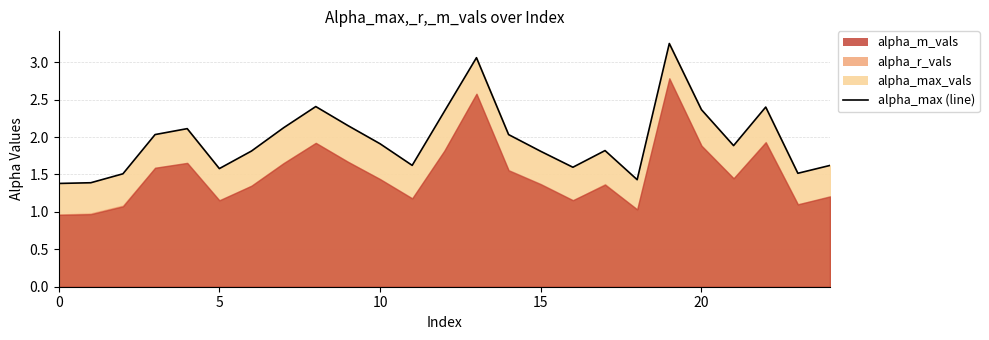

Which has a higher value, 20 or 23?

20